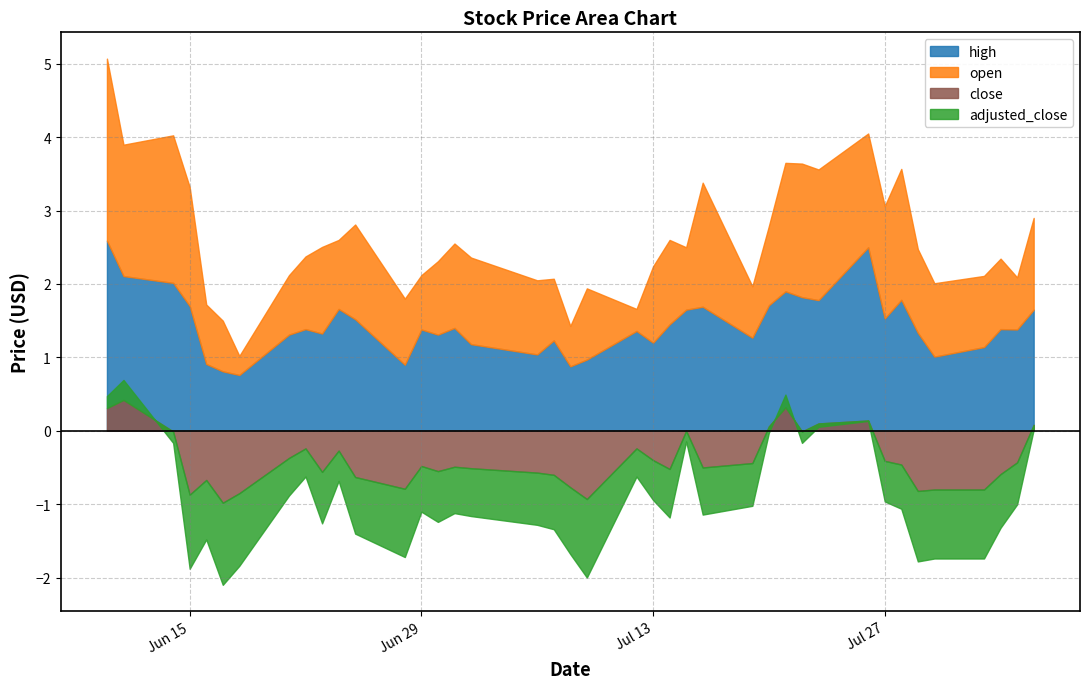

Which series changed the most between 2021-06-14 and 2021-06-21?

open